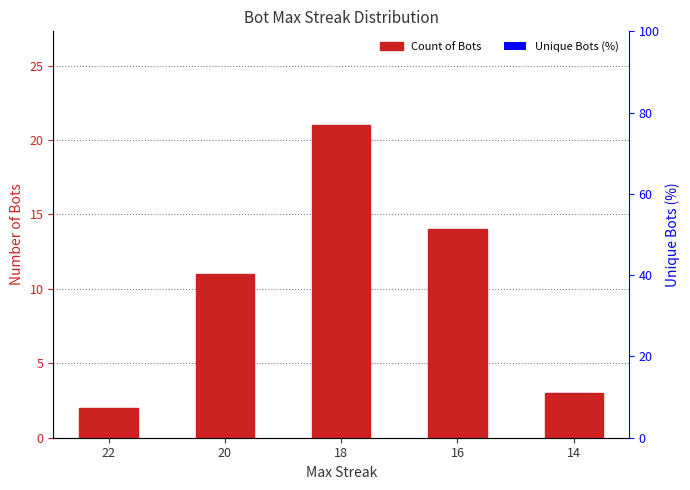

Reading left to right, what are all the values shown in this chart?

Count of Bots: 2	11	21	14	3
Unique Bots (%): 0	0	0	0	0